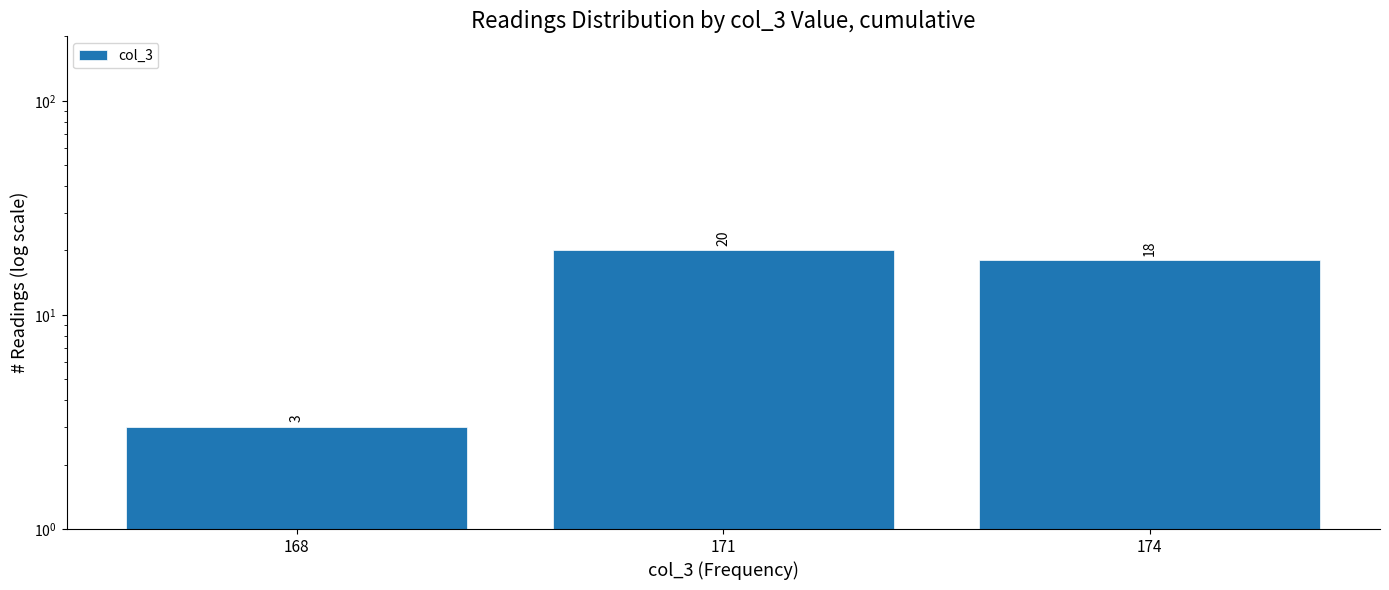

Which label corresponds to the largest value in the chart?

171